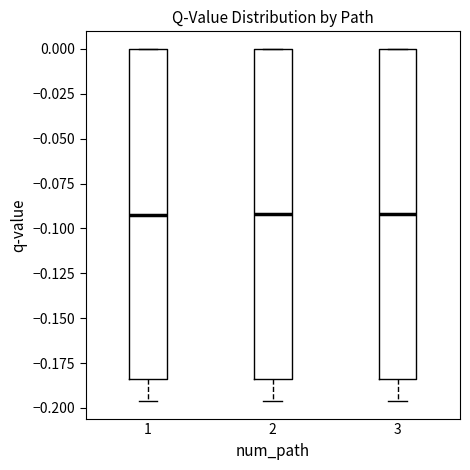

Where does the lower whisker of the box at x = 3 end on the y-axis? The values are not printed on the chart, so give them approximately, as read against the axis.

-0.195